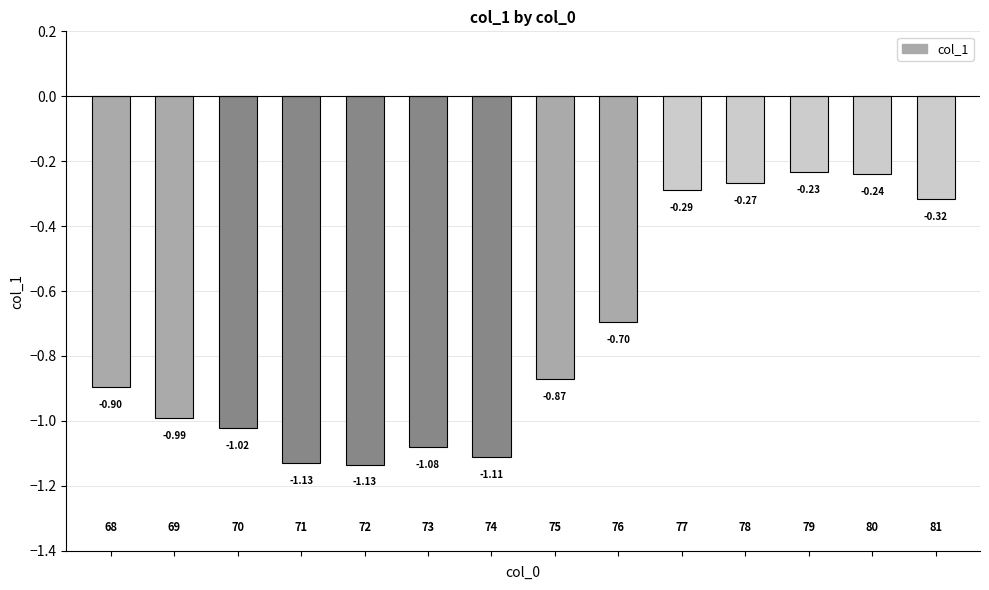

Does the chart contain any negative values?

Yes